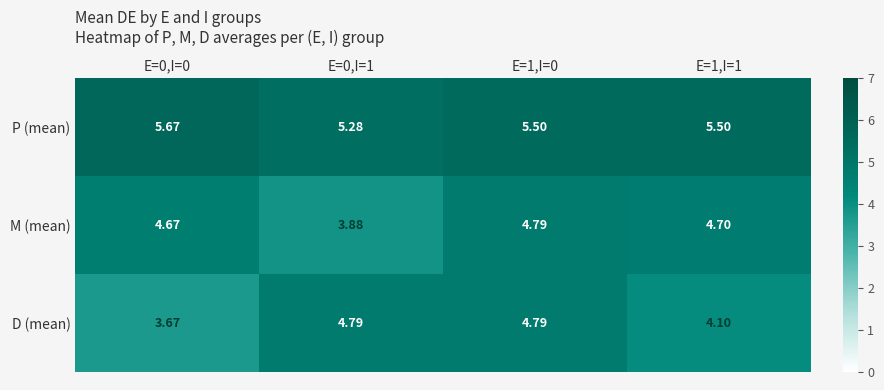

At E=0,I=1, list the series in order from smallest to largest.

M (mean), D (mean), P (mean)